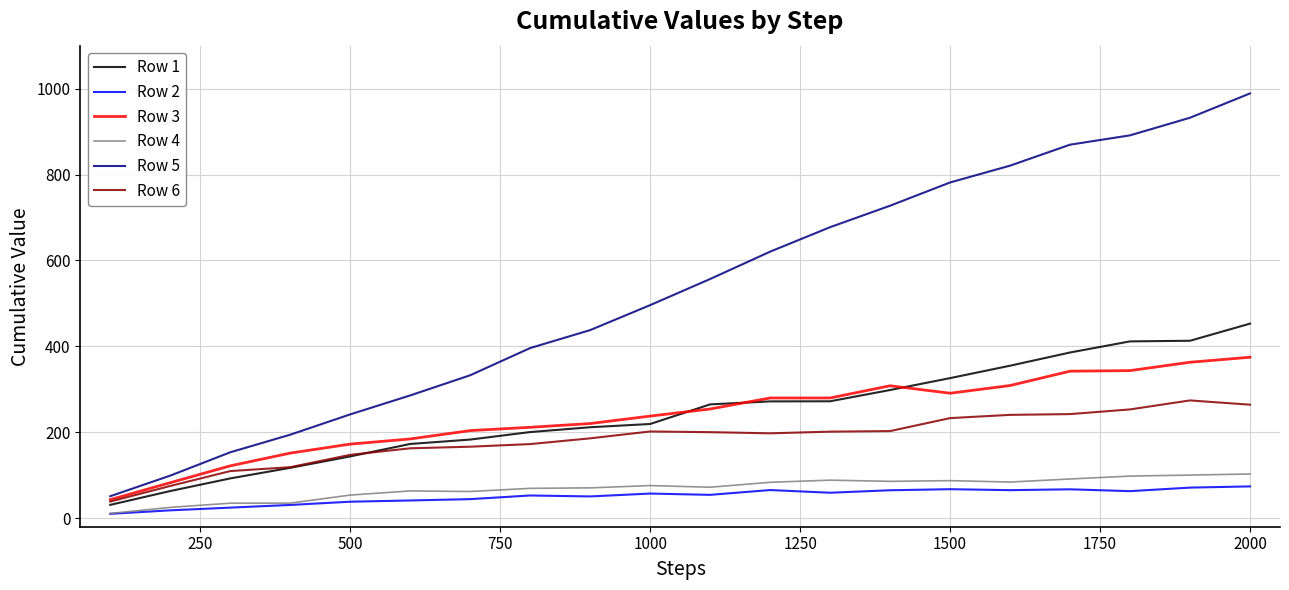

What is the maximum value shown in the chart?

988.8